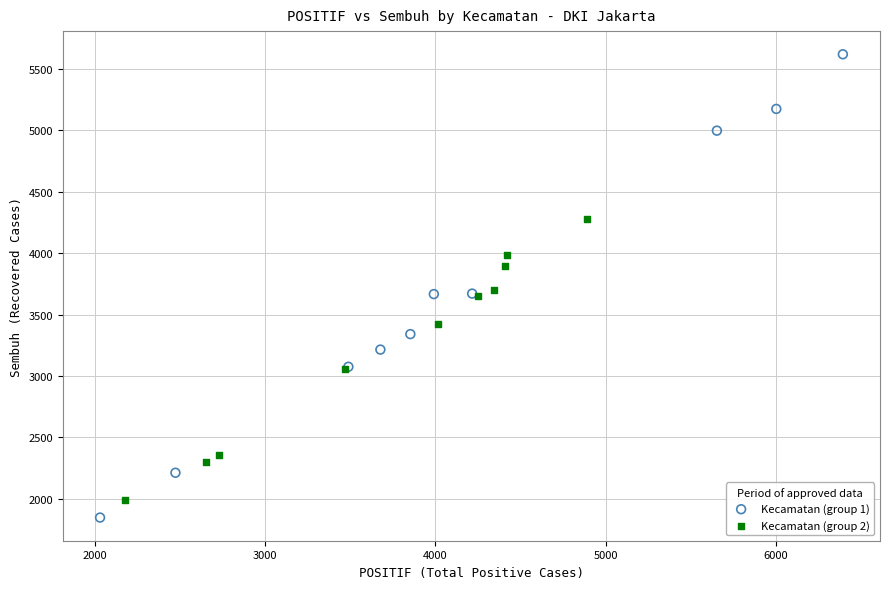

Which series has the largest Y range (max minus min)?

Kecamatan (group 1)